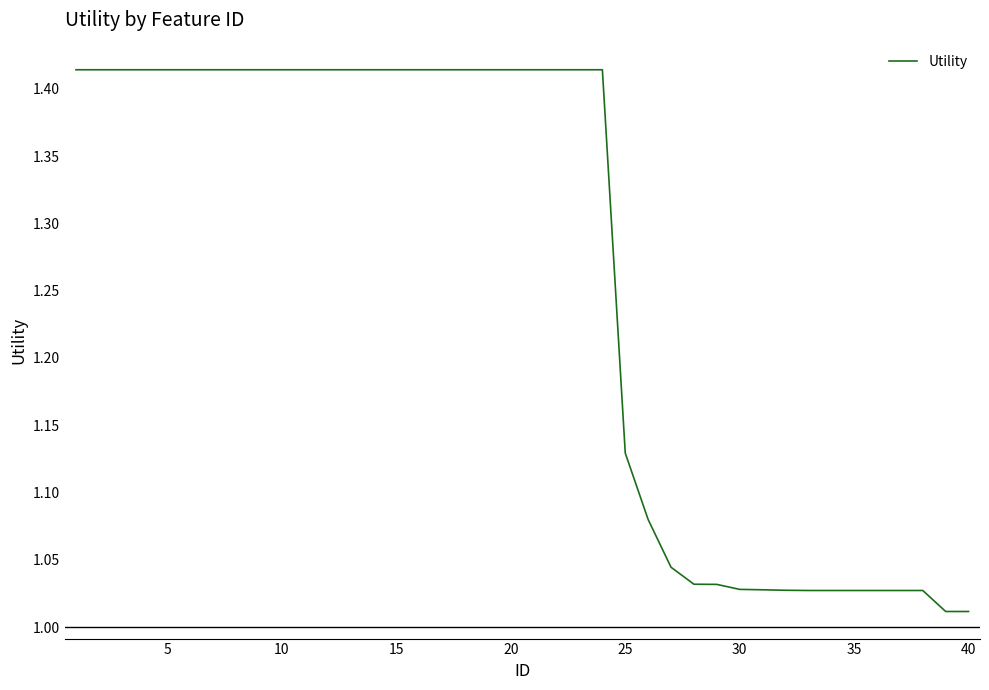

What is the difference between the maximum and minimum values?

0.4